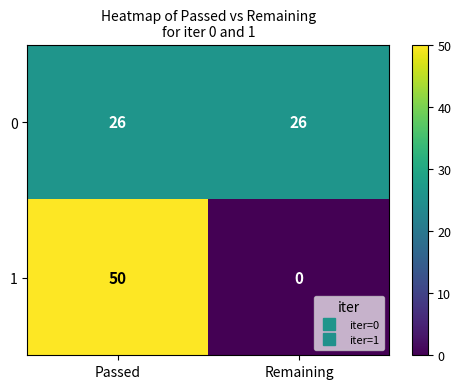

What value does the 0 series have at Remaining?

26